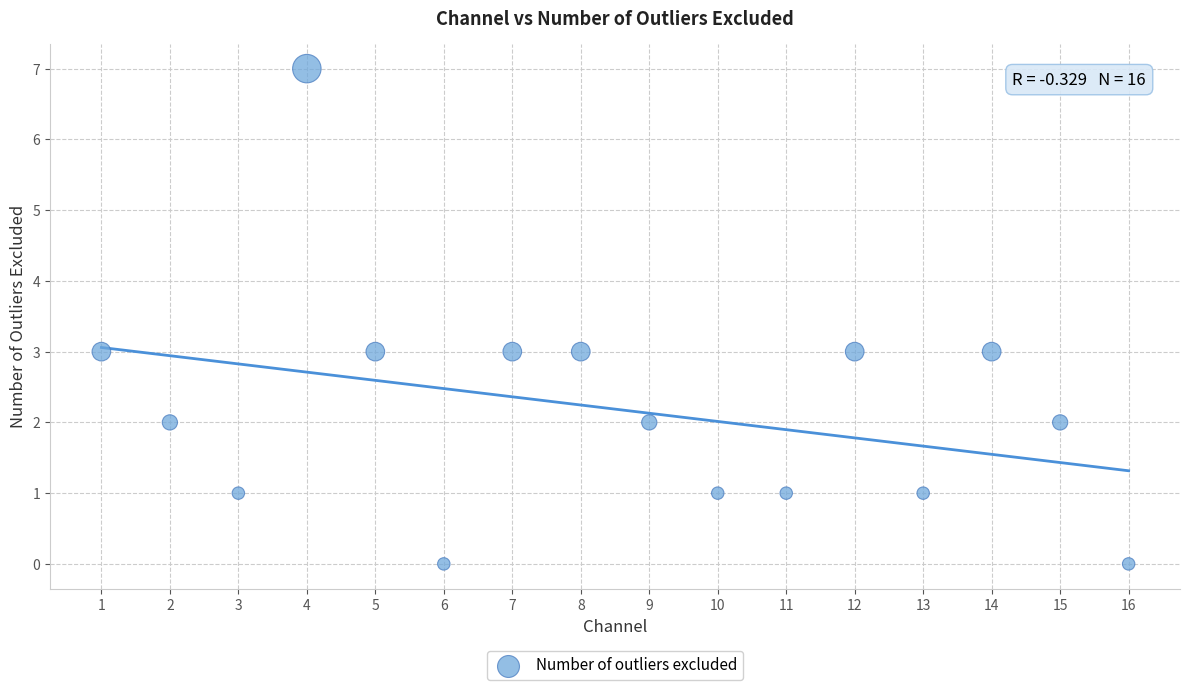

What is the range of Y values (max minus min)?

7